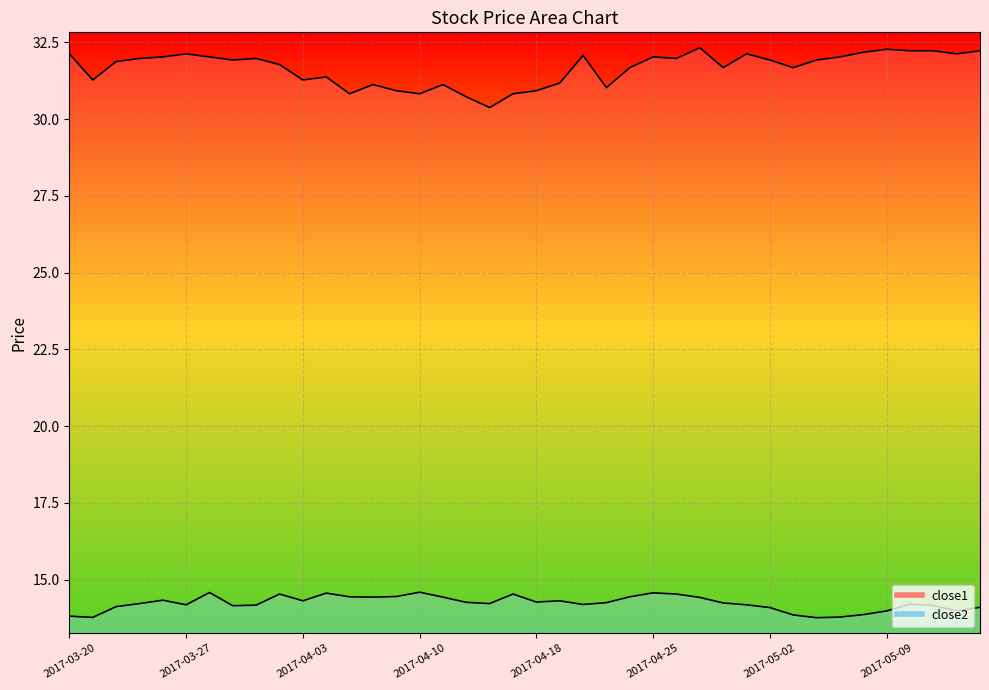

How many distinct data groups are displayed?

2